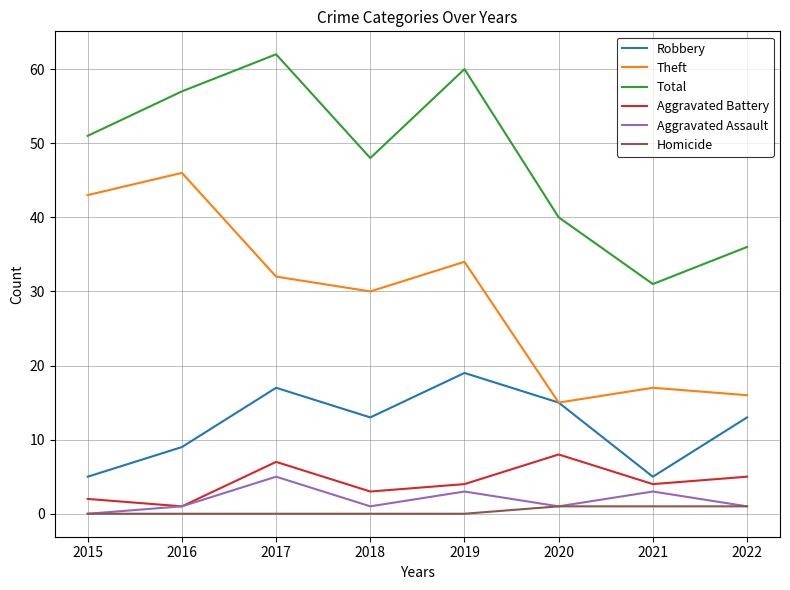

At which label is Total closest to 46?

2018